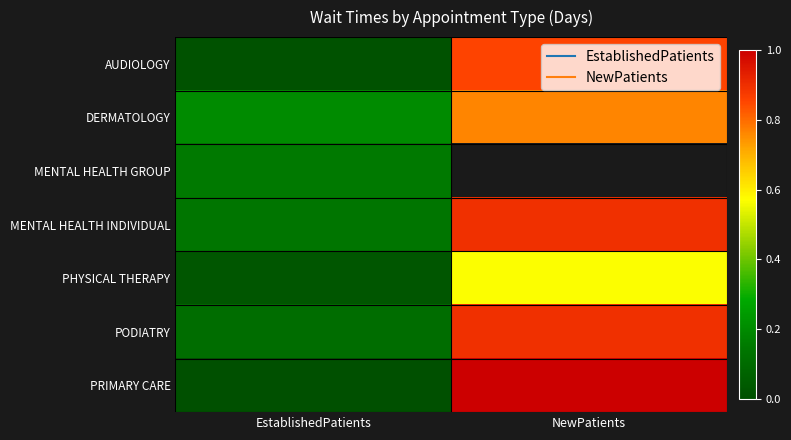

Where is DERMATOLOGY nearest to the value 0?

EstablishedPatients